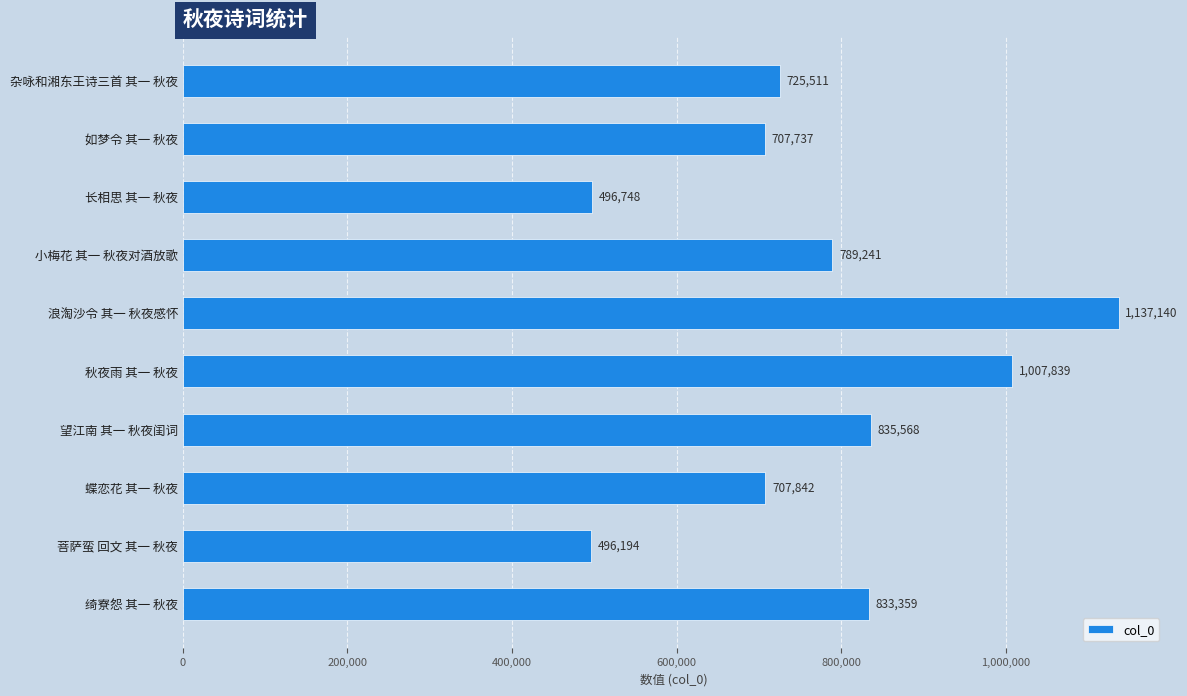

What is the maximum value shown in the chart?

1137140